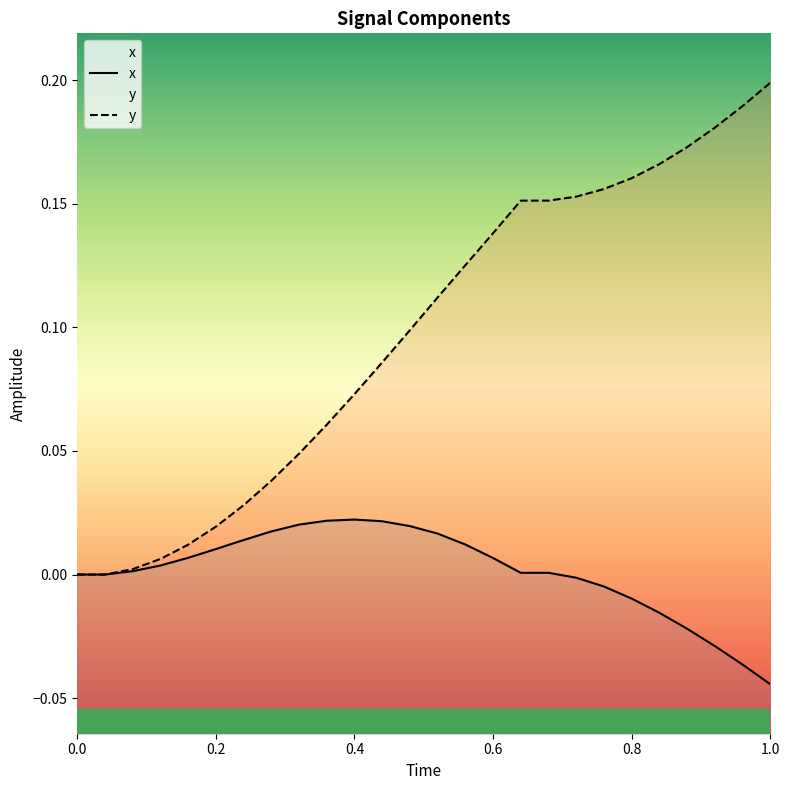

What are all the series names shown in the legend?

x, y